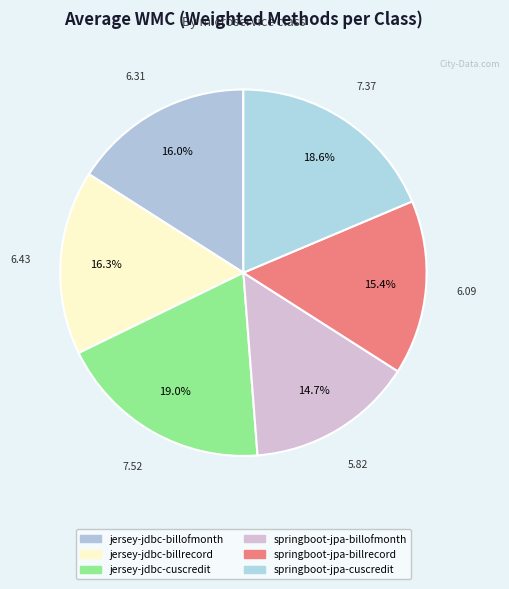

How many segments does this pie chart have?

6